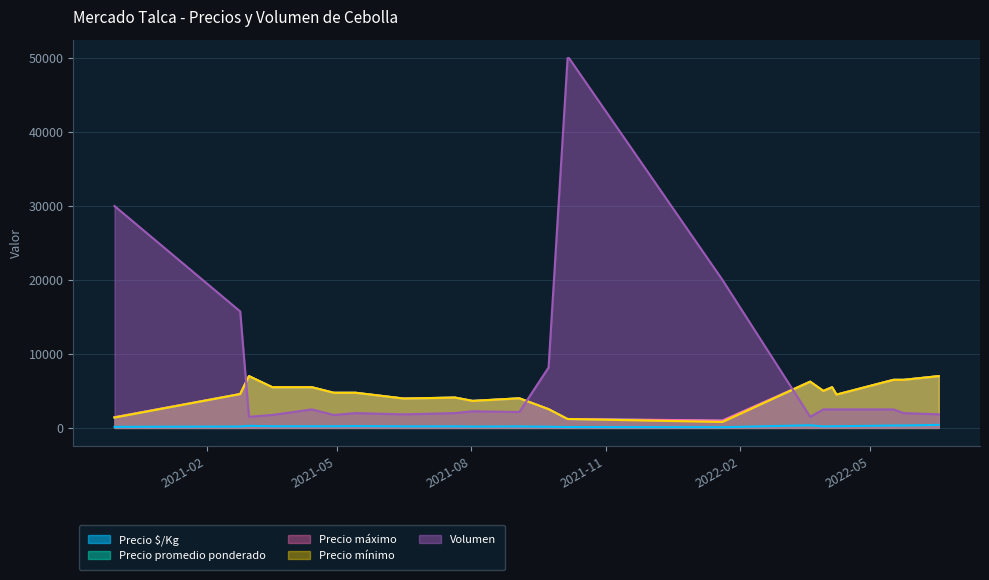

What is the sum of all Precio mínimo values?

96175.0